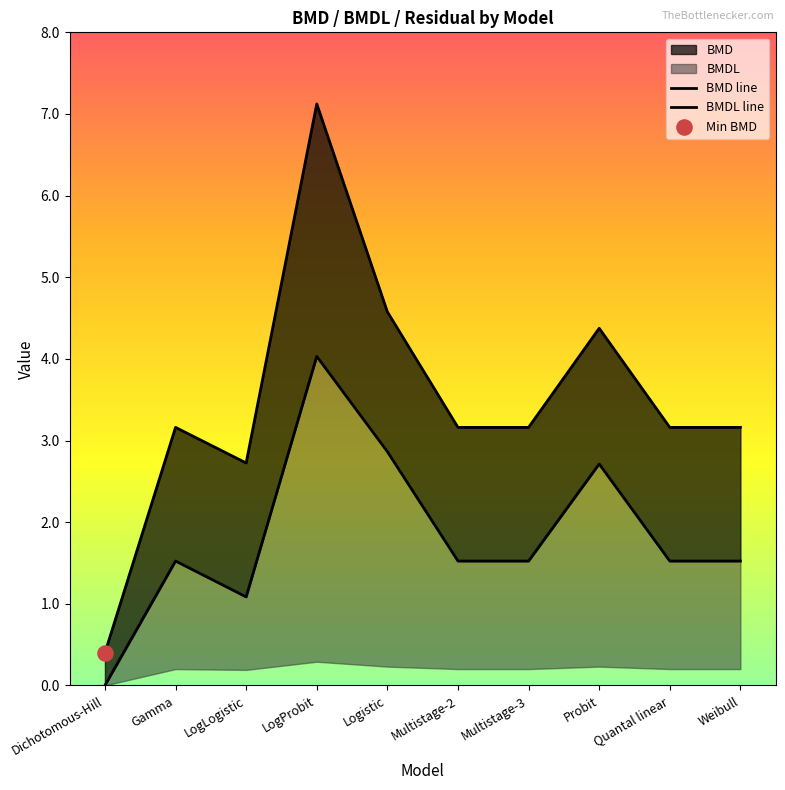

At how many categories does at least one series exceed 1?

9